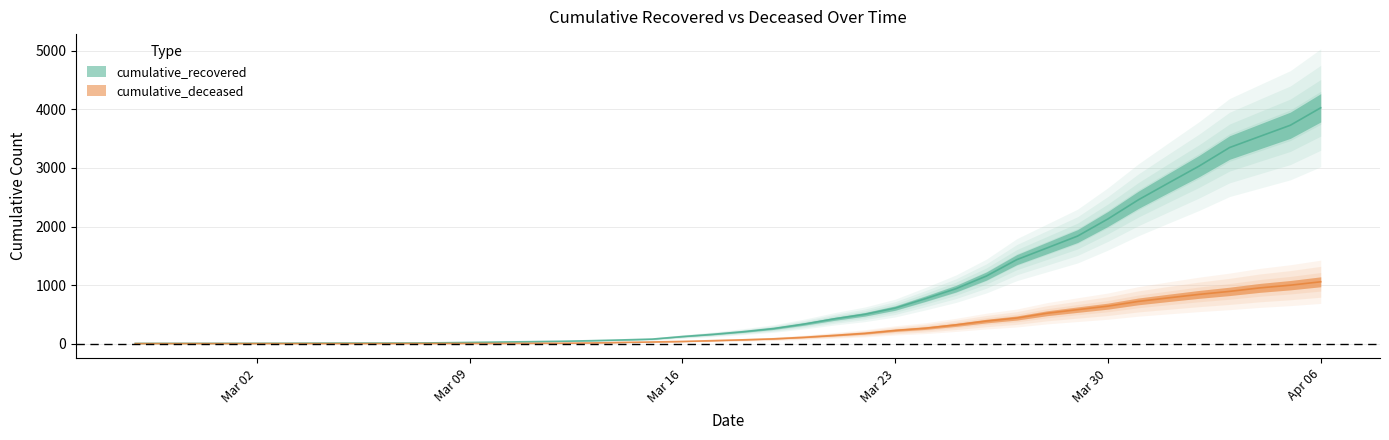

What position from the left is 2020-03-29?

32